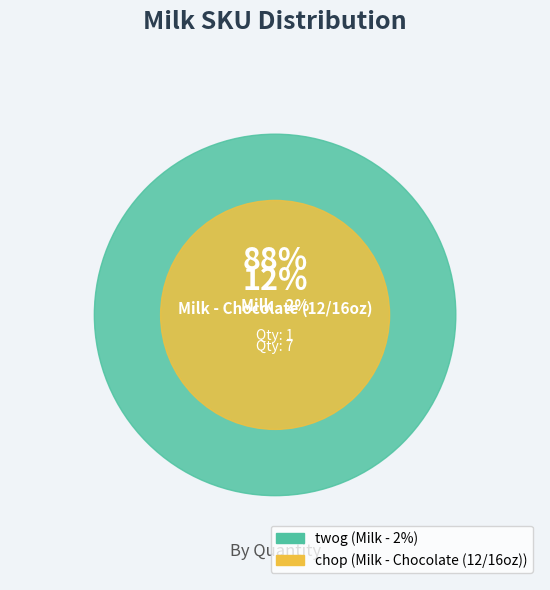

Do chop and twog together represent more than half of the pie?

Yes